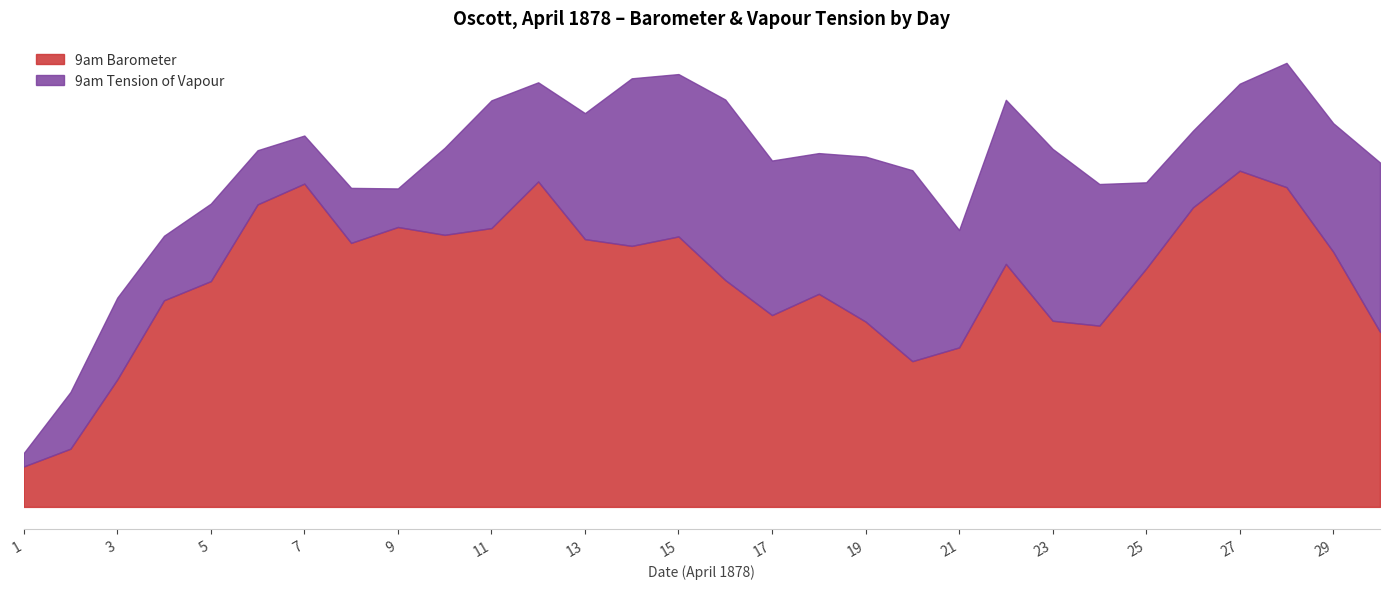

What is the value of the 3rd point from the left?

29.5